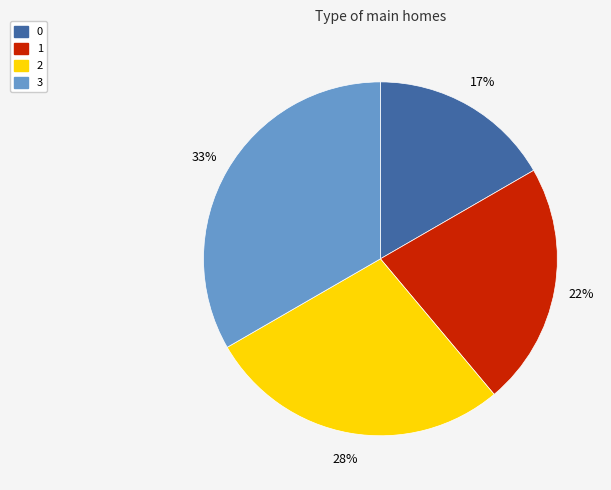

How many segments does this pie chart have?

4